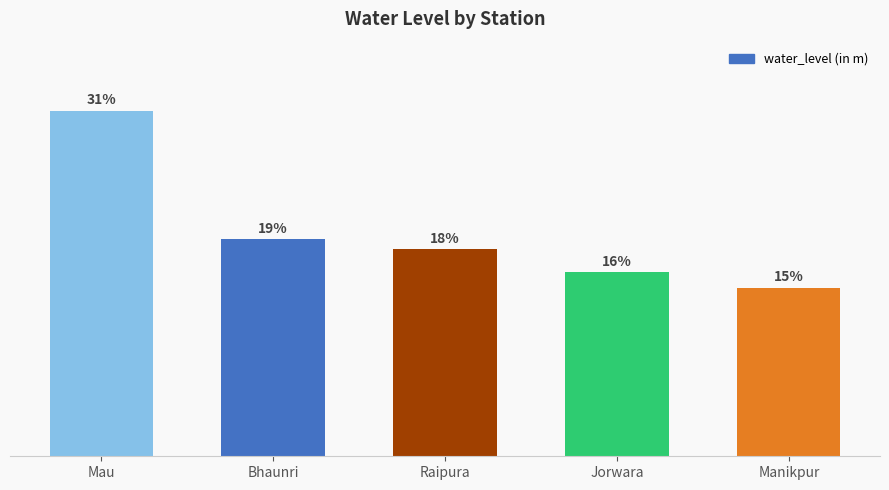

List the labels in order of value, largest first.

Mau, Bhaunri, Raipura, Jorwara, Manikpur